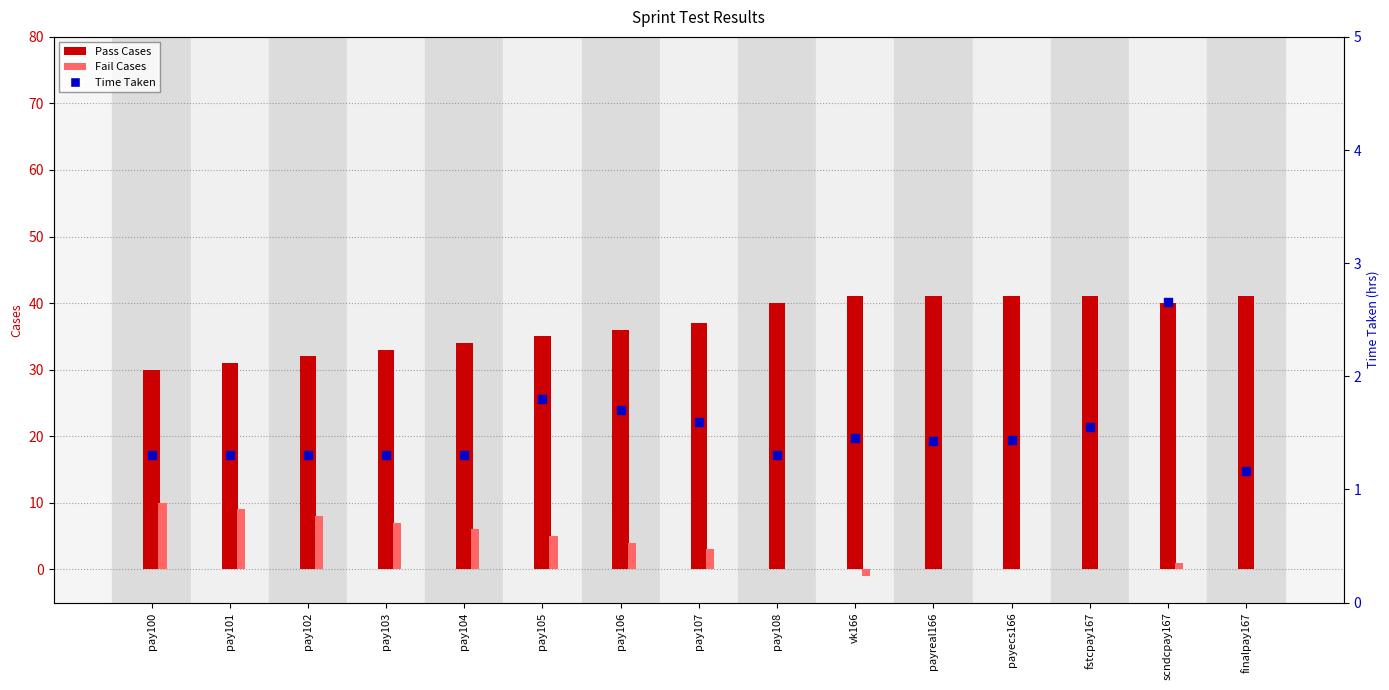

Which series has the widest spread of Y values?

Pass Cases